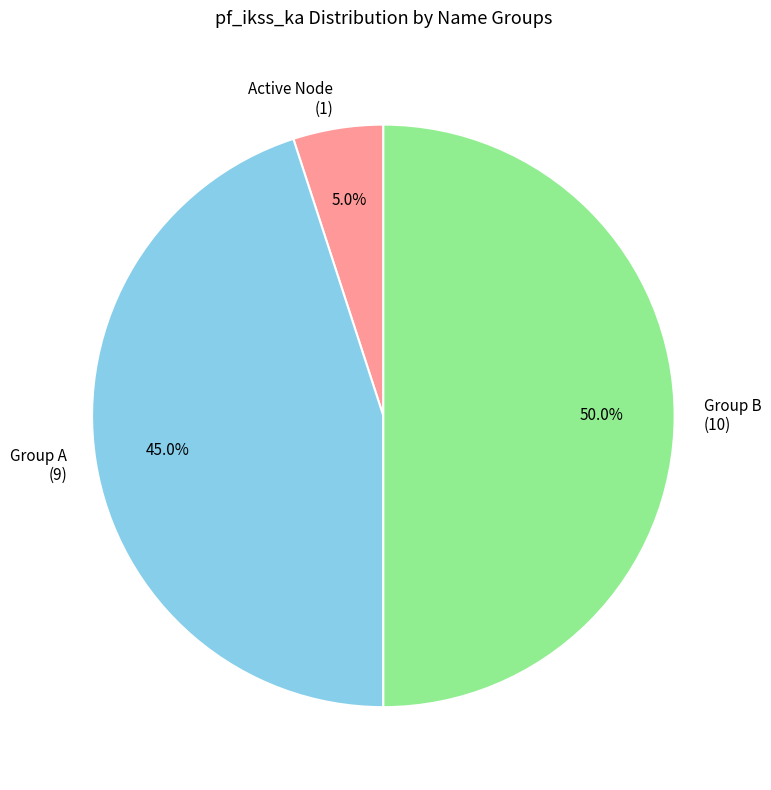

How many slices are in this pie chart?

3